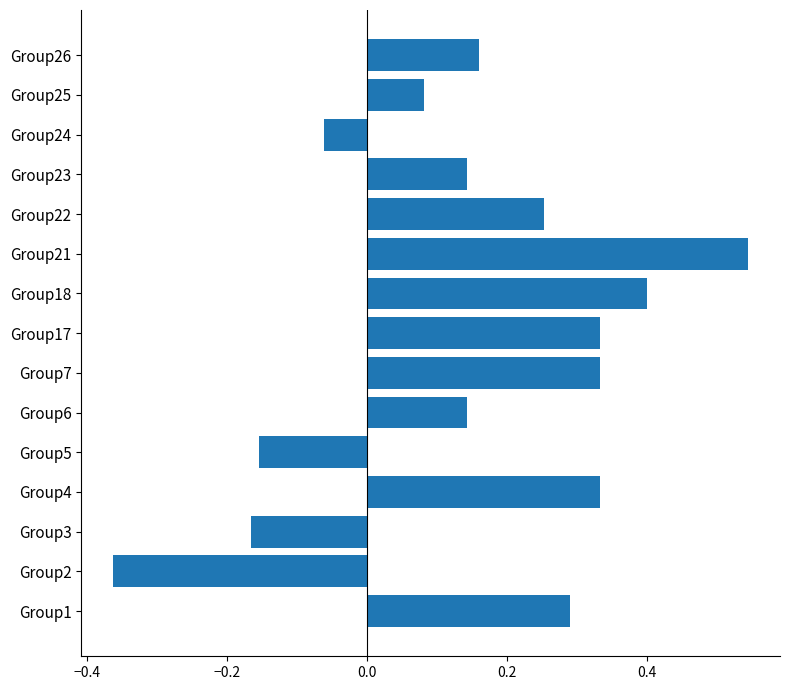

Which category has the highest value across all series?

Group21